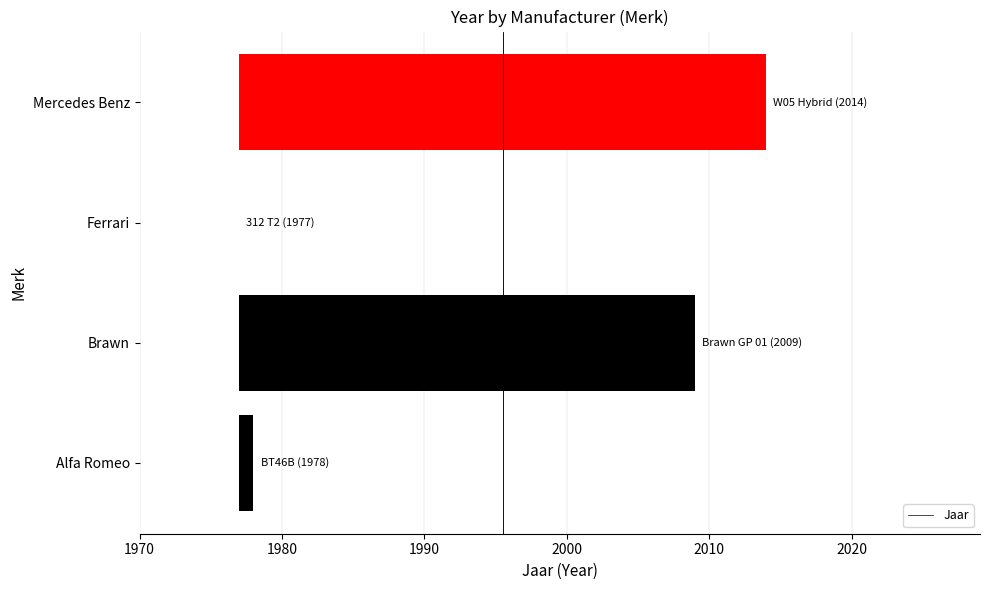

True or false: the data shows -14 at Ferrari.

False